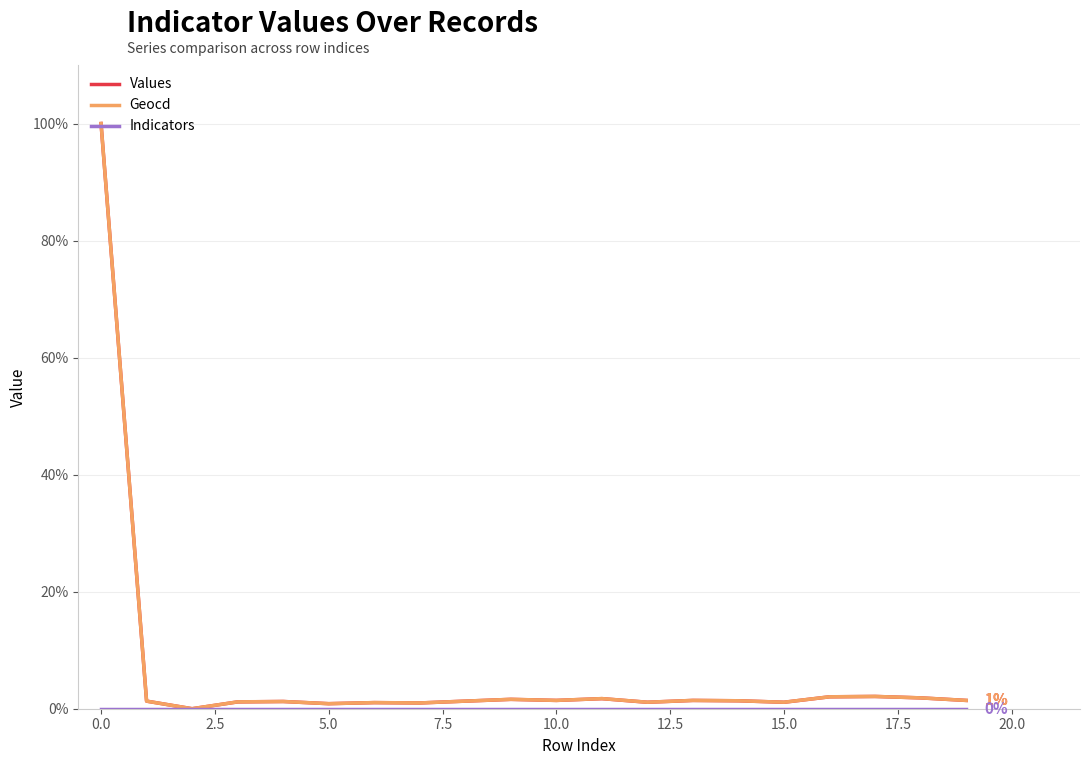

What is the highest value of the Geocd series?

100.0